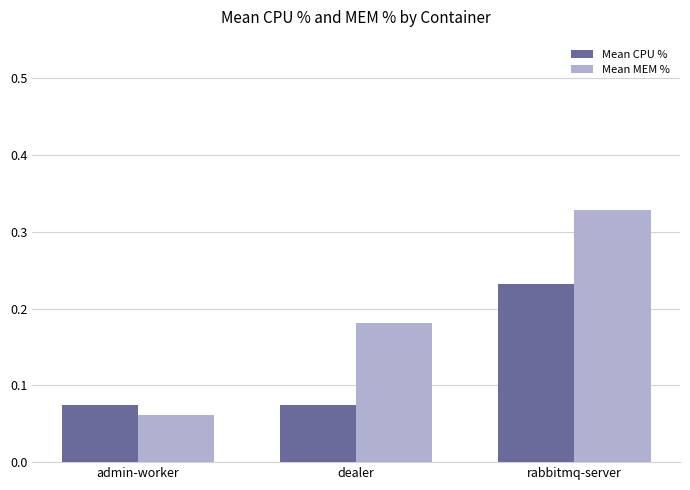

List the labels in order of Mean MEM % value, largest first.

rabbitmq-server, dealer, admin-worker